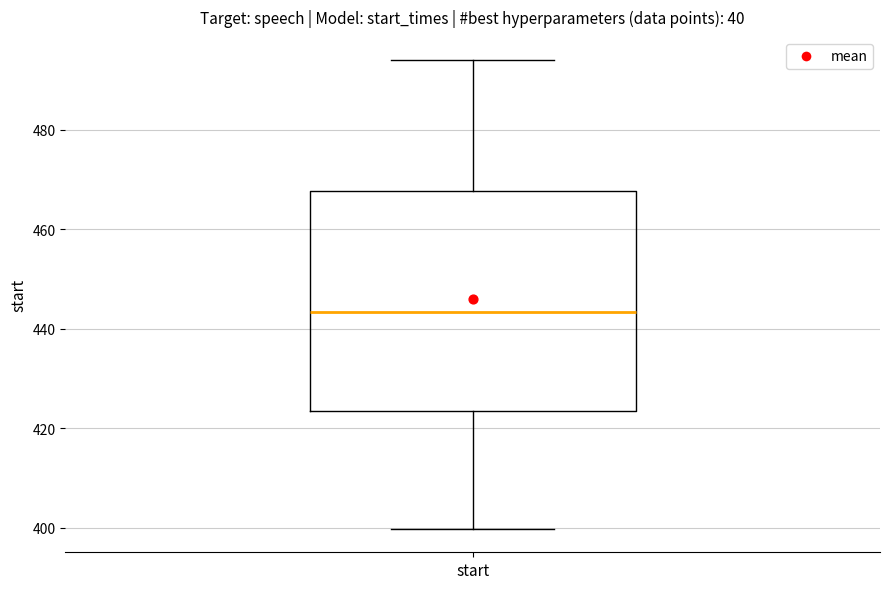

Transcribe this box plot: give where the median line is, the range the box spans, and where the two whiskers end, as read against the y-axis. The values are not printed on the chart, so give them approximately, as read against the axis.

median 444, box 424 to 468, whiskers 400 to 494